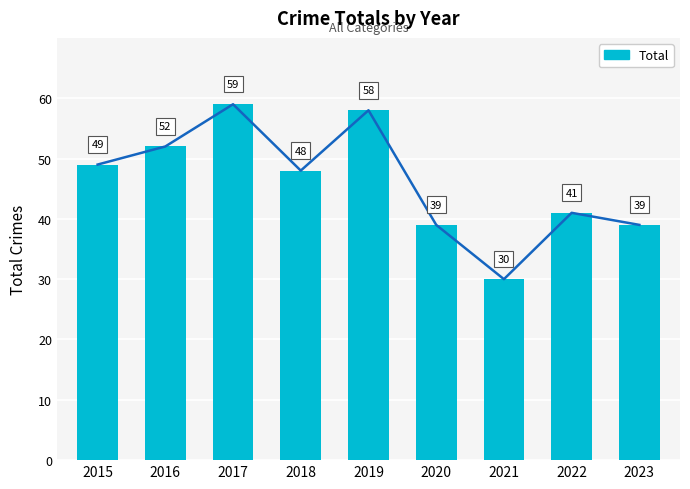

Reading left to right, what are all the values shown in this chart?

49	52	59	48	58	39	30	41	39